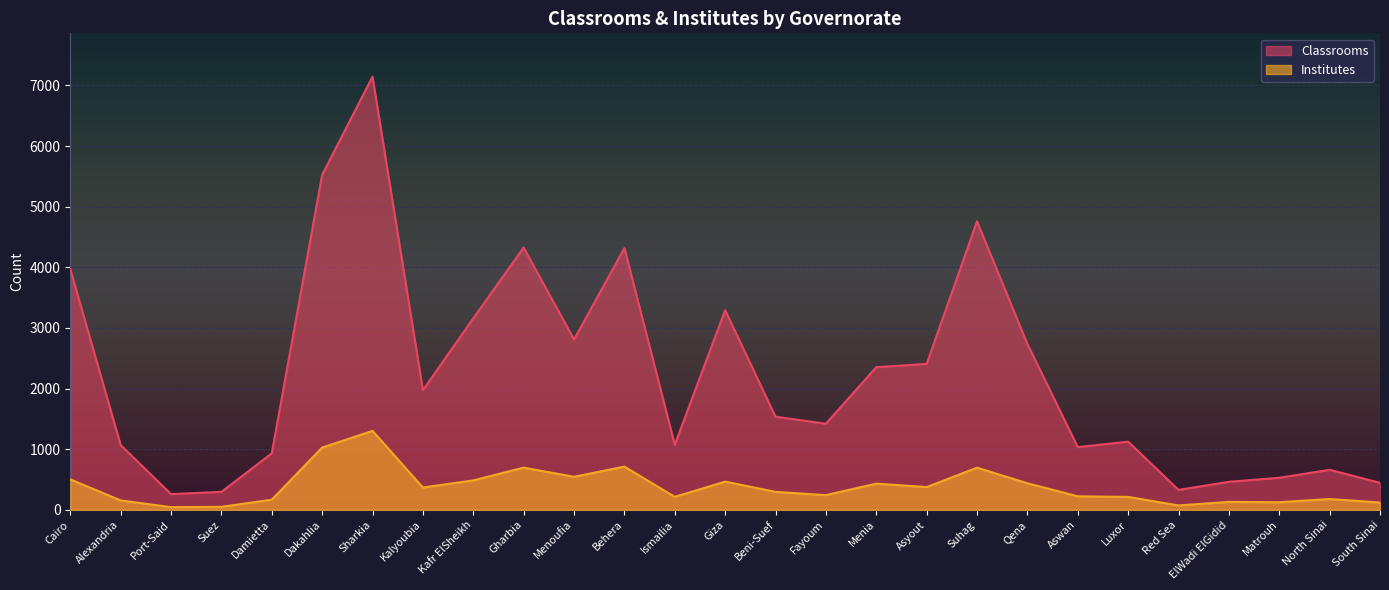

How many data points does each series have?

27